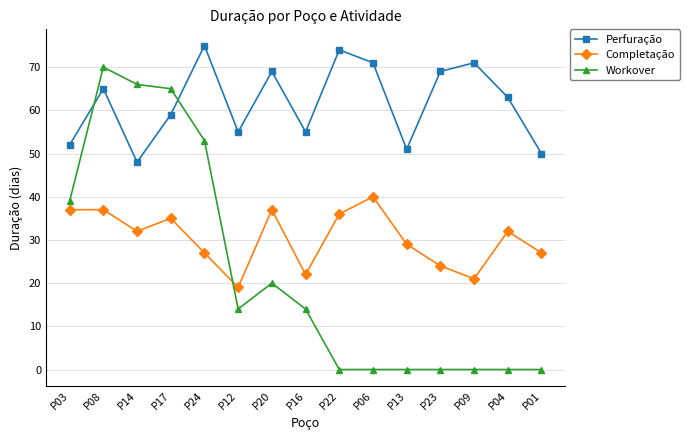

Is it true that Perfuração equals 89 at P16?

False